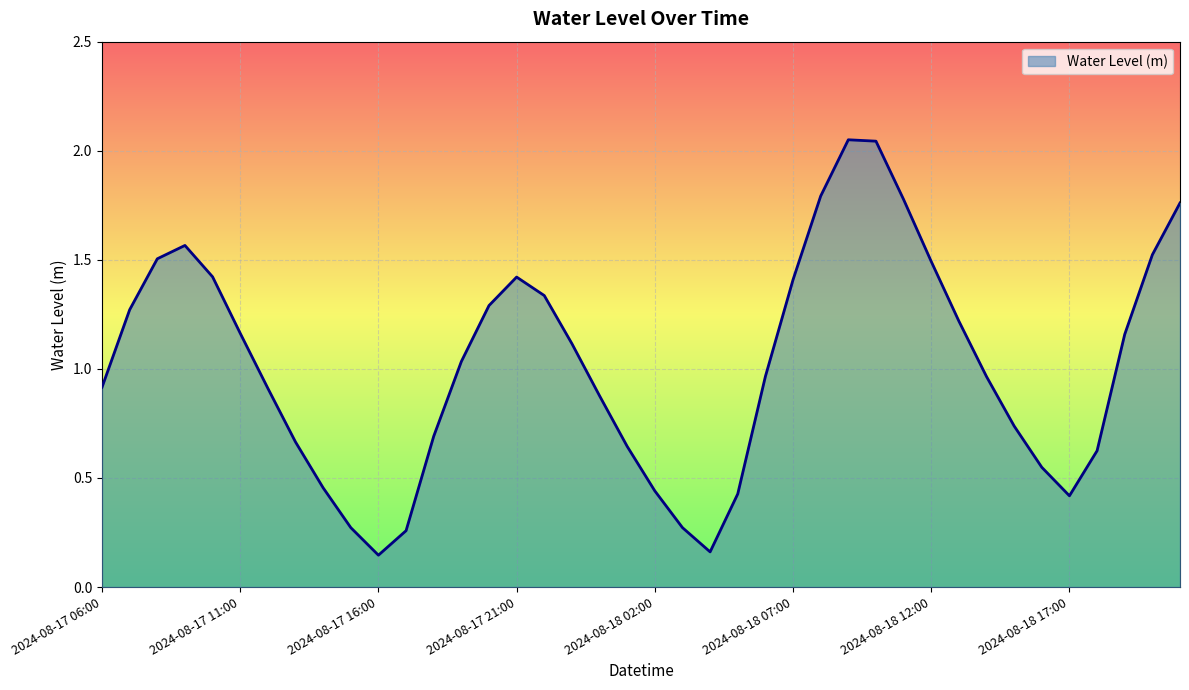

What is the difference between the maximum and minimum values?

1.9